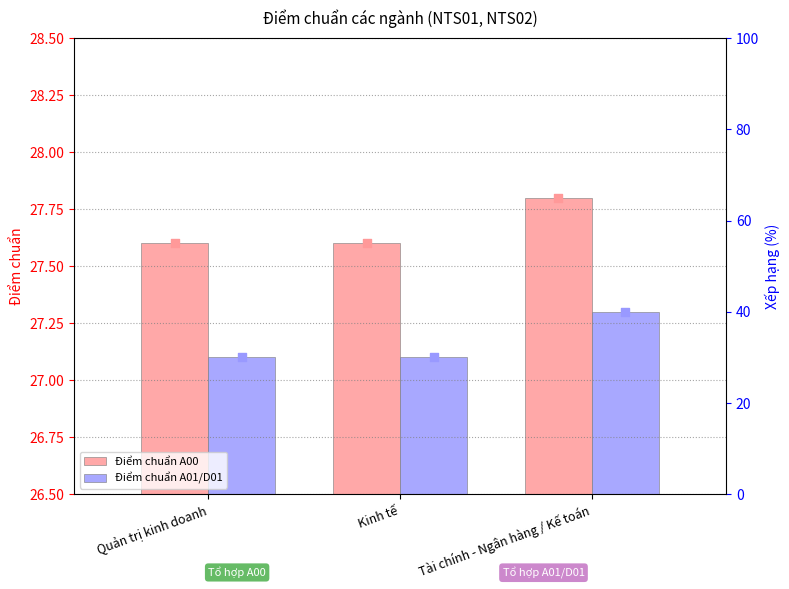

Which series has the largest Y range (max minus min)?

Điểm chuẩn A00